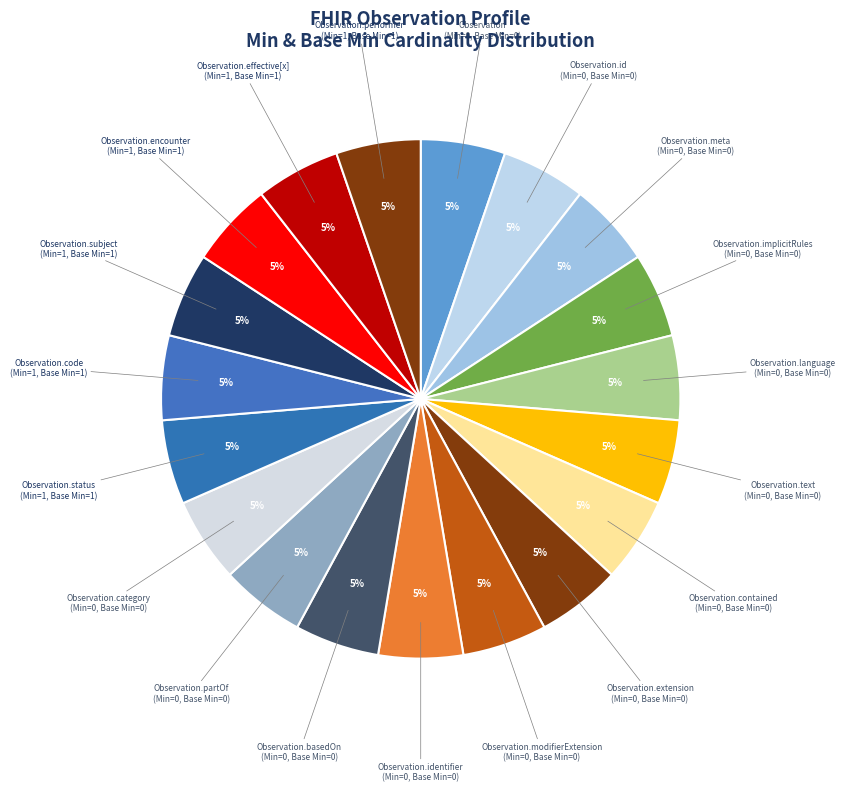

How many segments does this pie chart have?

19